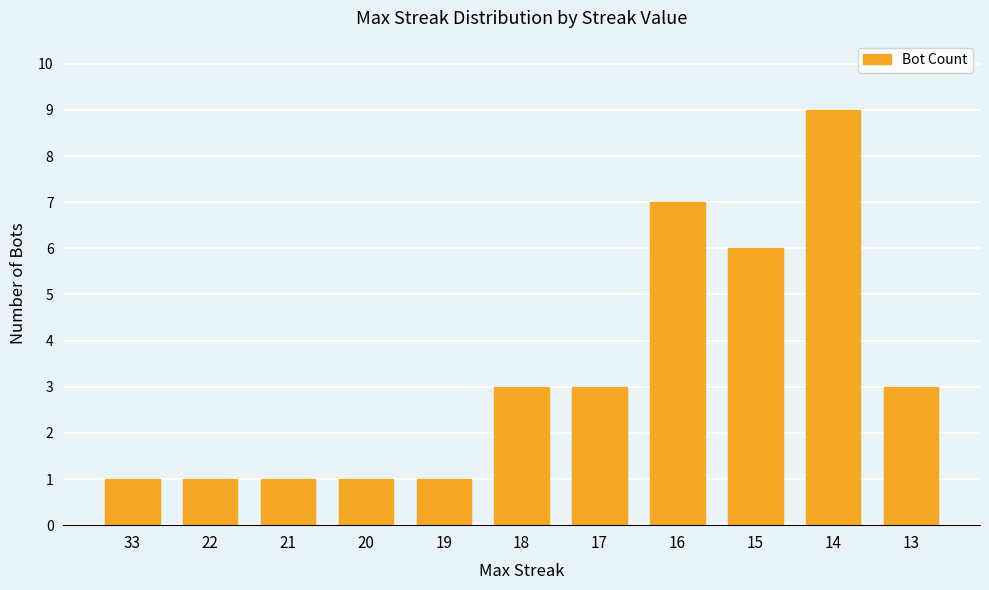

Reading left to right, transcribe all the data shown in this chart.

1	1	1	1	1	3	3	7	6	9	3